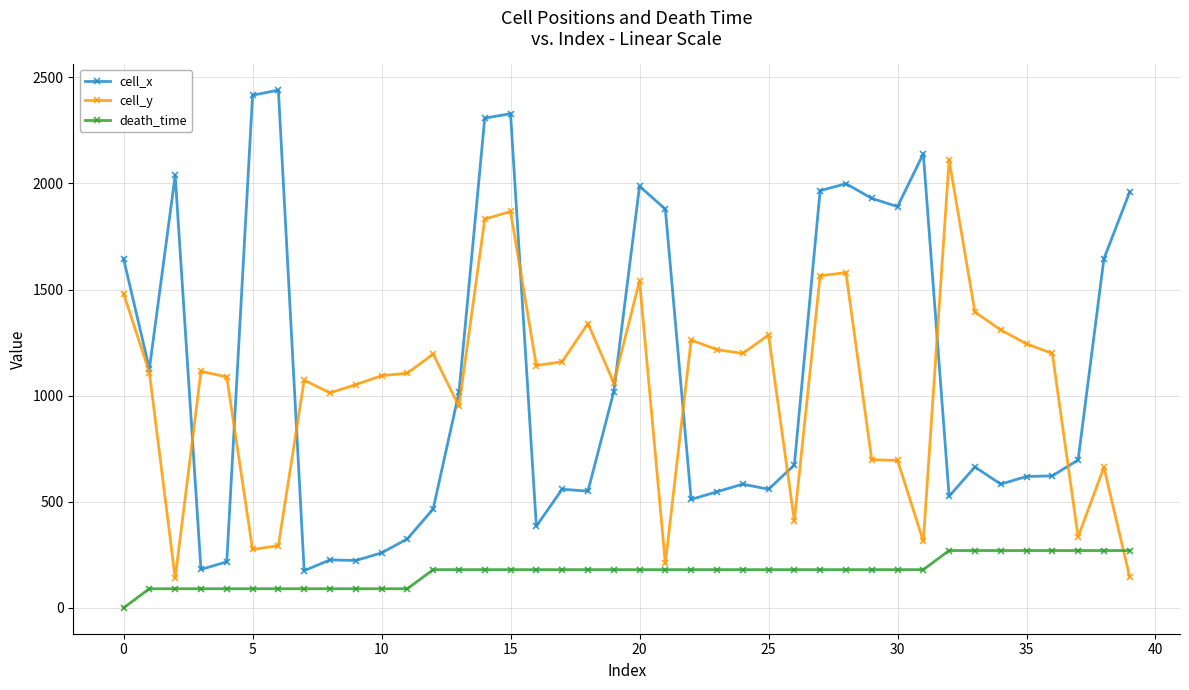

Rank the series by their maximum value, from highest to lowest.

cell_x, cell_y, death_time